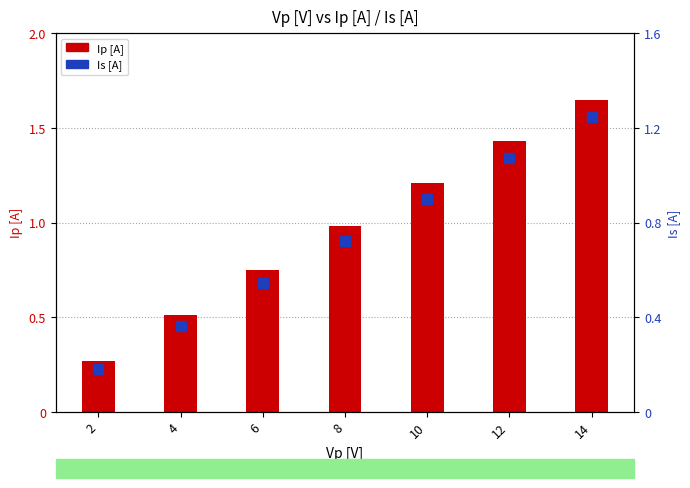

What are all the series names shown in the legend?

Ip [A], Is [A]